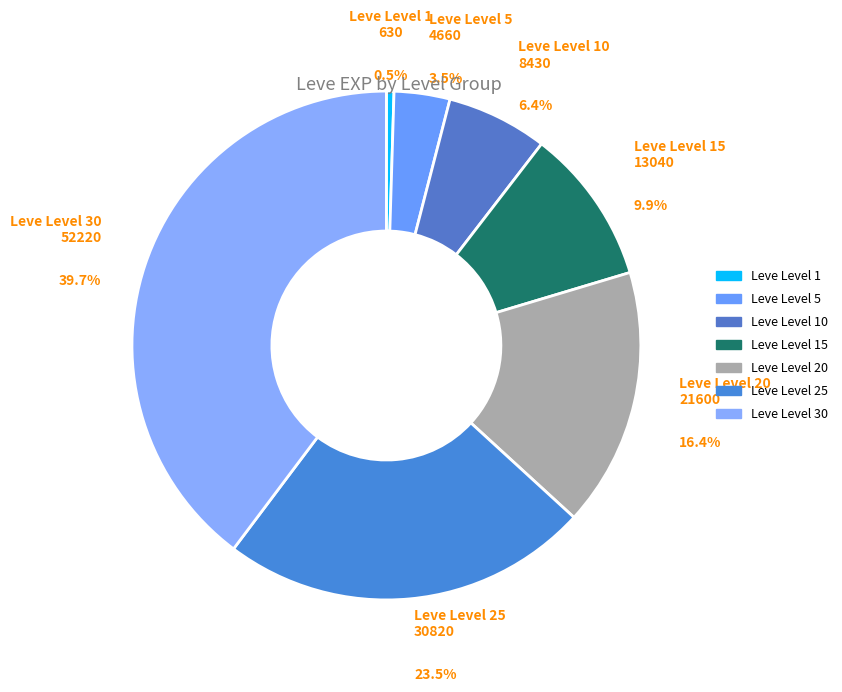

Rank the categories by value from highest to lowest.

Leve Level 30, Leve Level 25, Leve Level 20, Leve Level 15, Leve Level 10, Leve Level 5, Leve Level 1